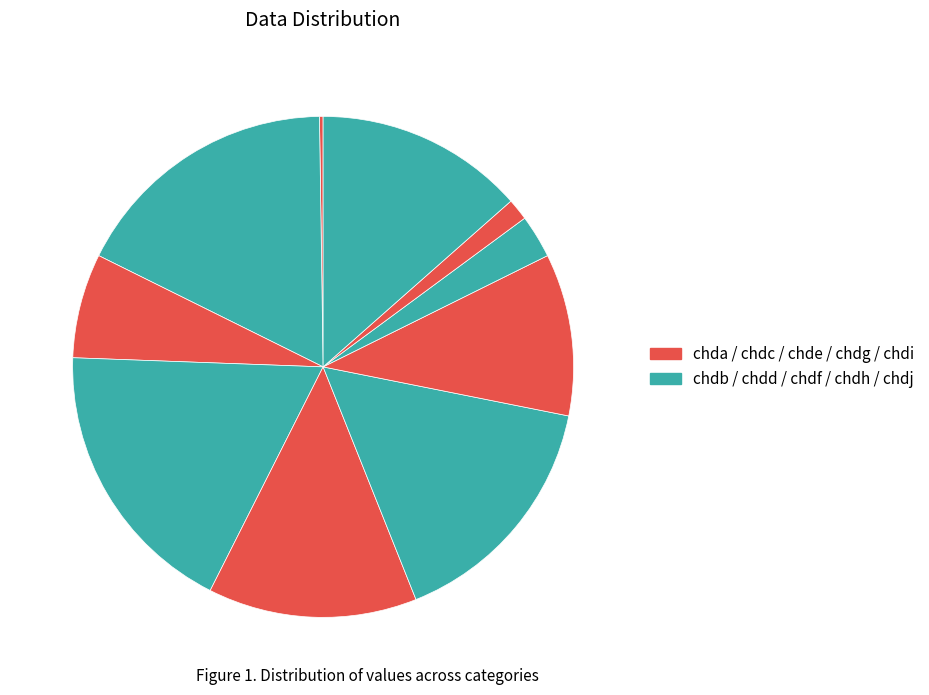

Is there any slice that represents more than half of the pie?

No